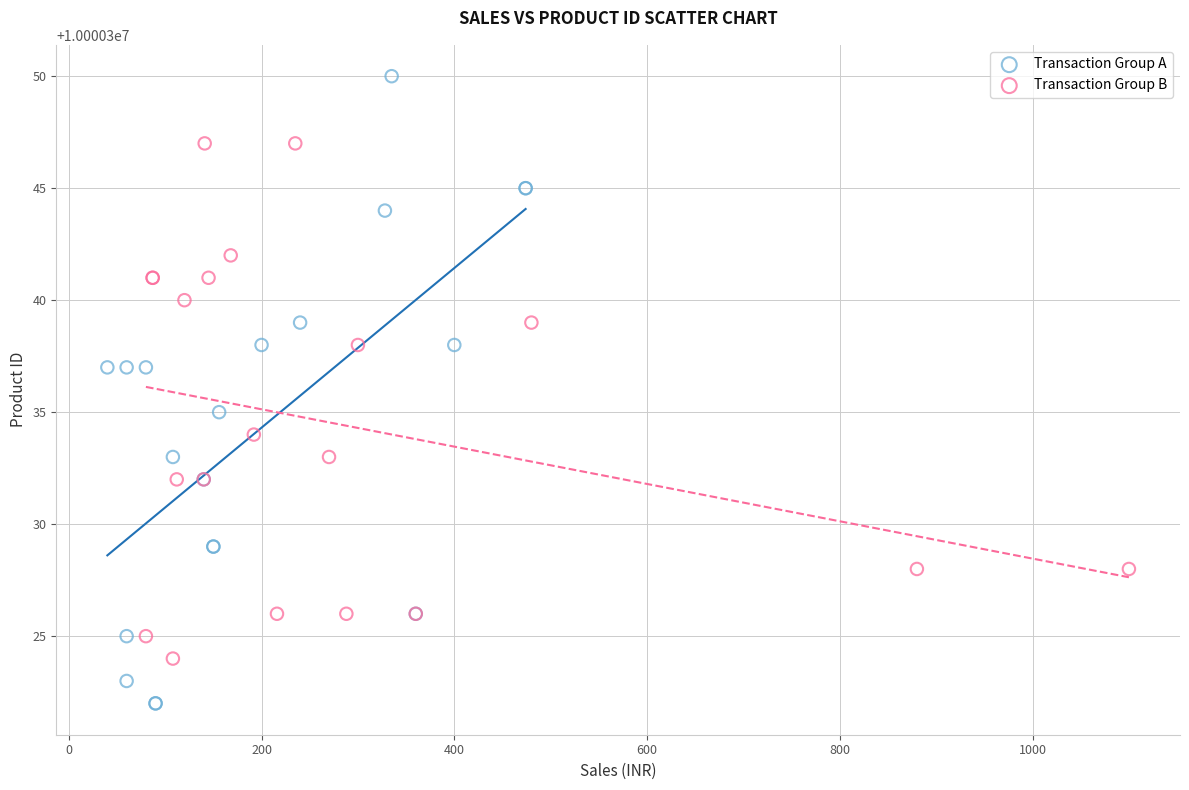

Which series contains the highest Y value?

Transaction Group A